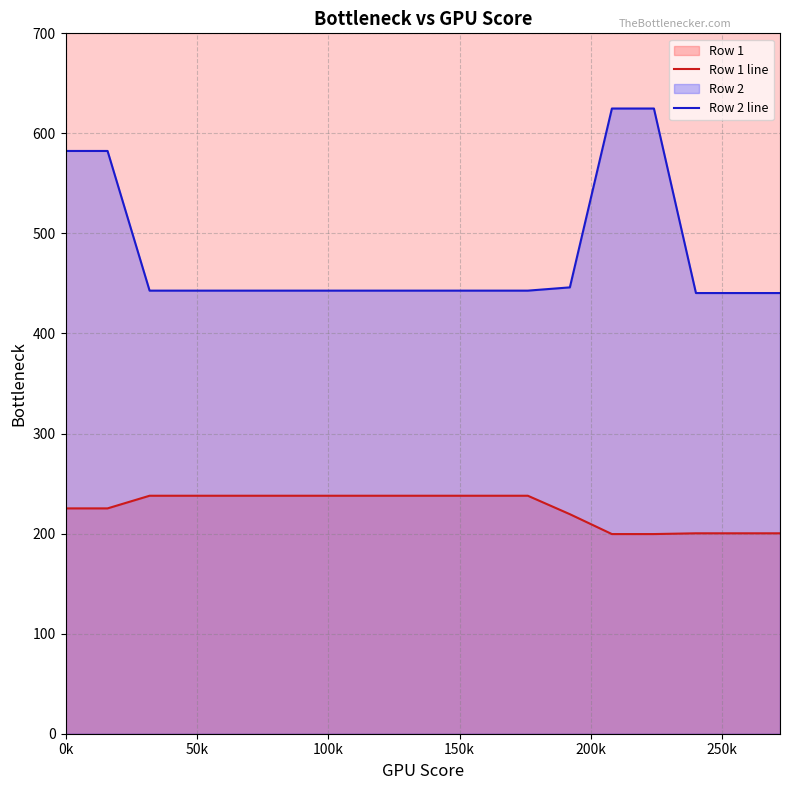

Reading right to left, what are all the values shown in this chart?

Row 1 line: 200.3	200.3	200.3	199.6	199.6	219.4	237.8	237.8	237.8	237.8	237.8	237.8	237.8	237.8	237.8	237.8	225.2	225.2
Row 2 line: 440.4	440.4	440.4	624.9	624.9	446.1	442.8	442.8	442.8	442.8	442.8	442.8	442.8	442.8	442.8	442.8	582.4	582.4